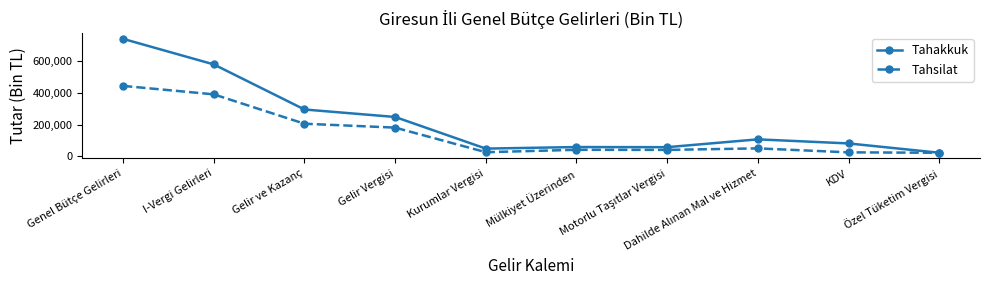

What is the value of the Tahsilat point at the 2nd from the left?

391119